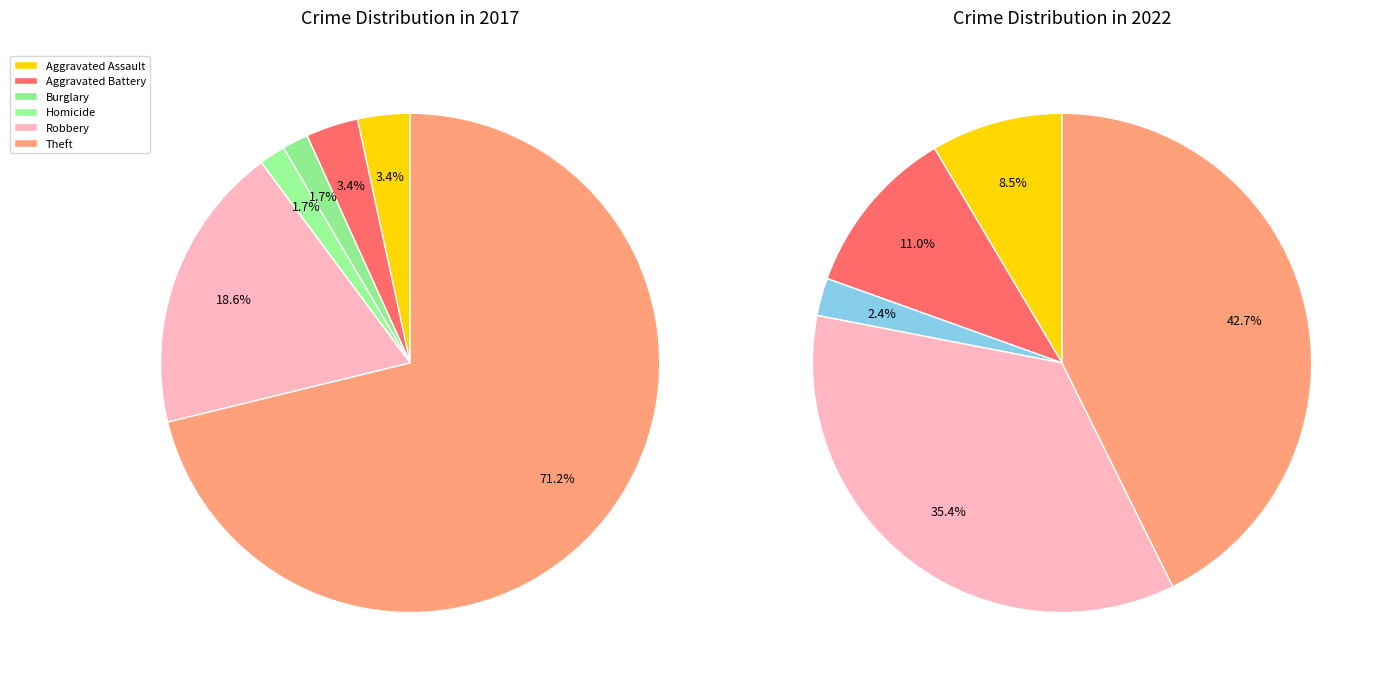

What percentage is the 6 slice, to the nearest percent?

43%